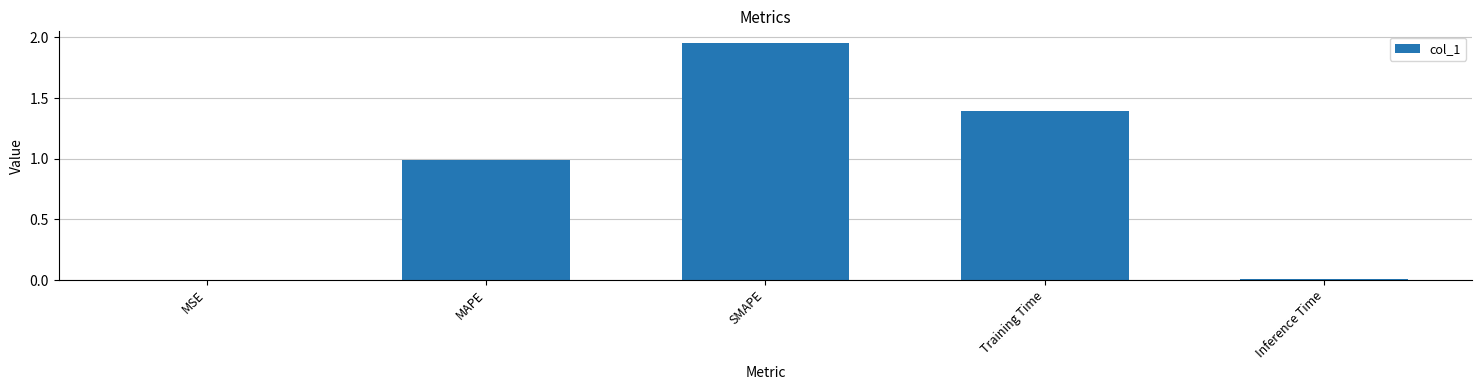

True or false: the data shows 2.1 at Training Time.

False